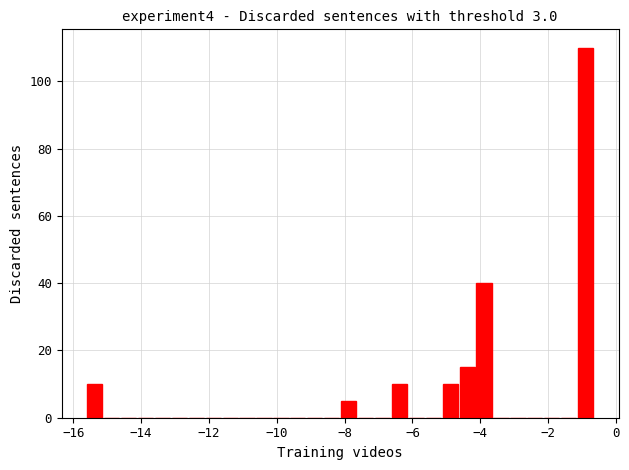

Read against the x-axis, roughly where is the centre of the tallest bar?

-0.8